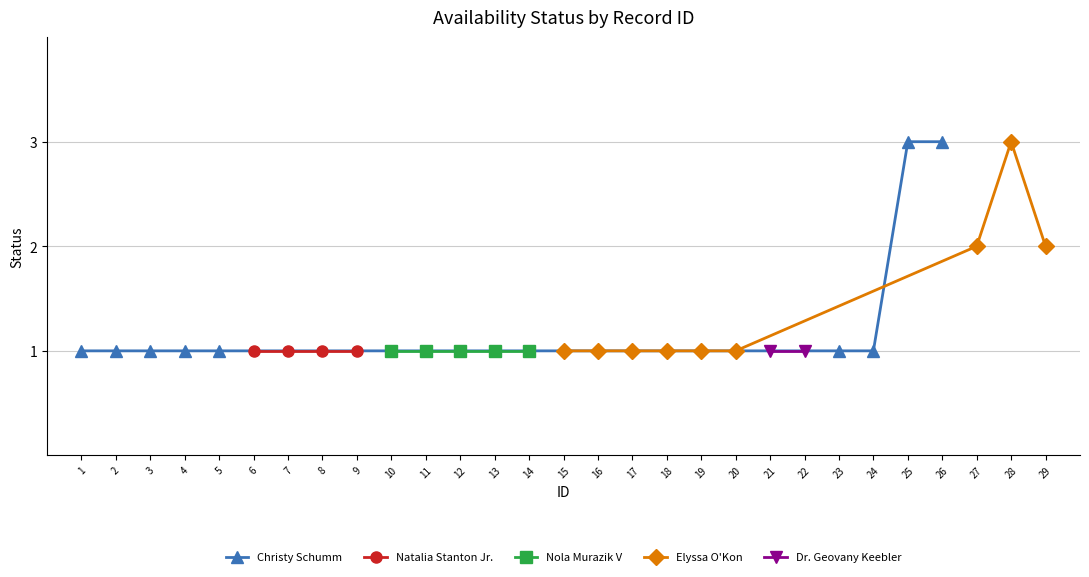

What is the average value?

1